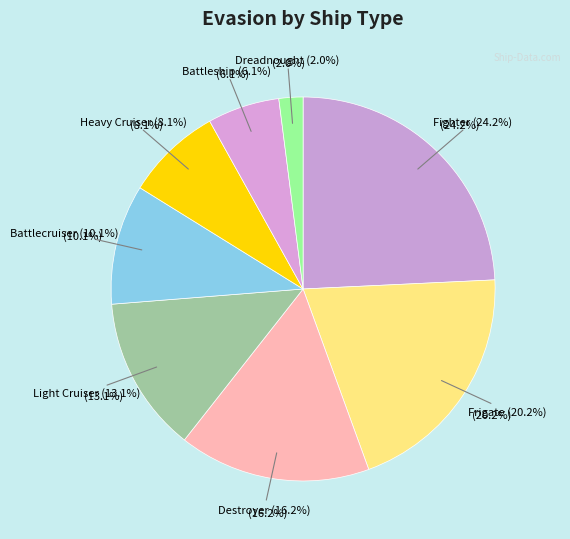

Approximately how many times larger is the value at Battleship compared to Fighter?

0.2